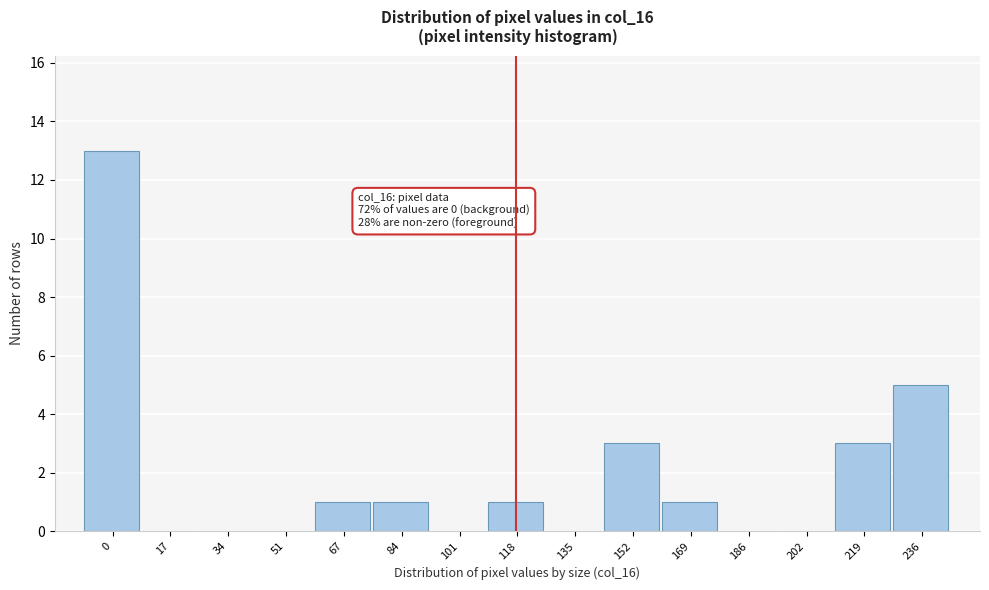

Reading left to right, transcribe all the data shown in this chart.

0=13	17=0	34=0	51=0	67=1	84=1	101=0	118=1	135=0	152=3	169=1	186=0	202=0	219=3	236=5